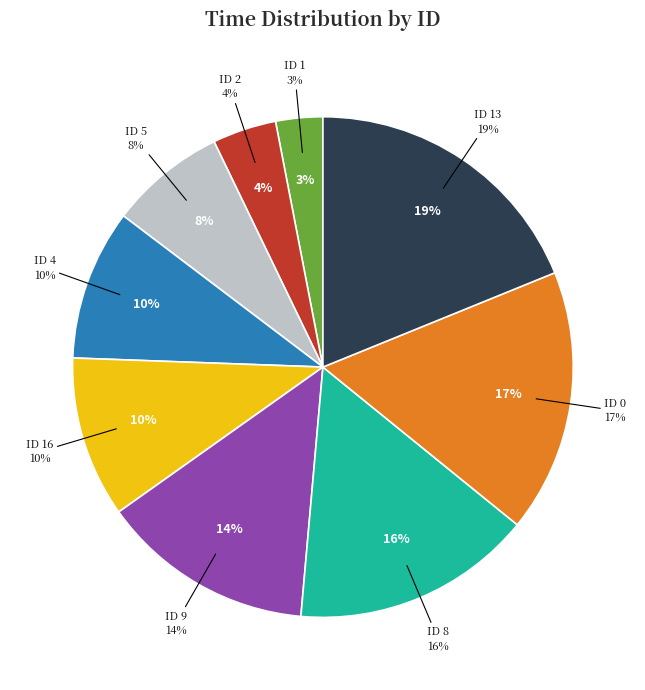

To the nearest percent, what is the combined percentage of 1 and 8?

19%